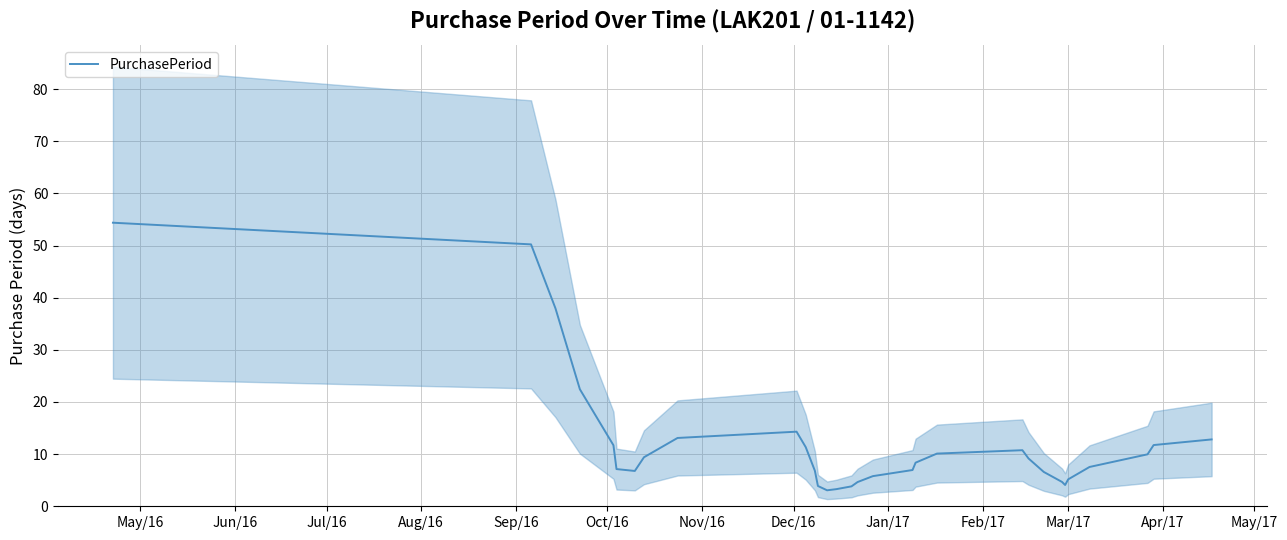

What is the highest value of the PurchasePeriod series?

54.4